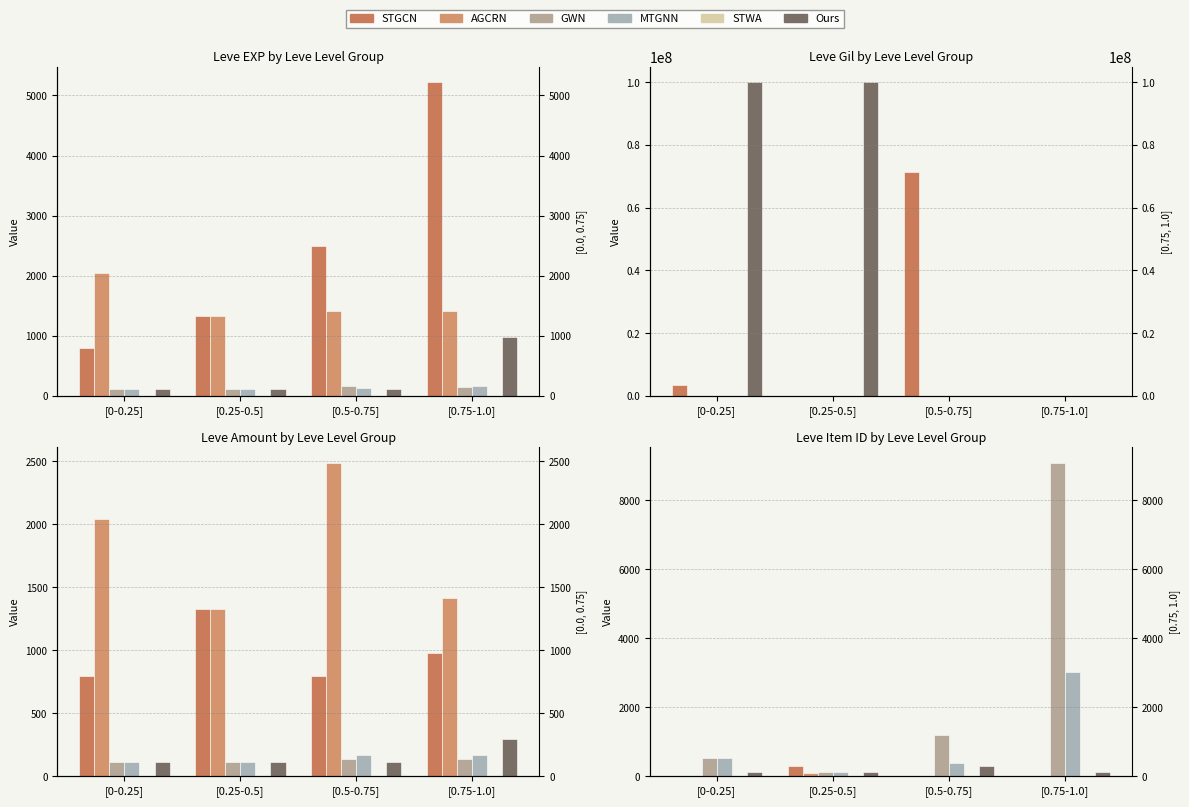

What are all the series names shown in the legend?

STGCN, AGCRN, GWN, MTGNN, STWA, Ours